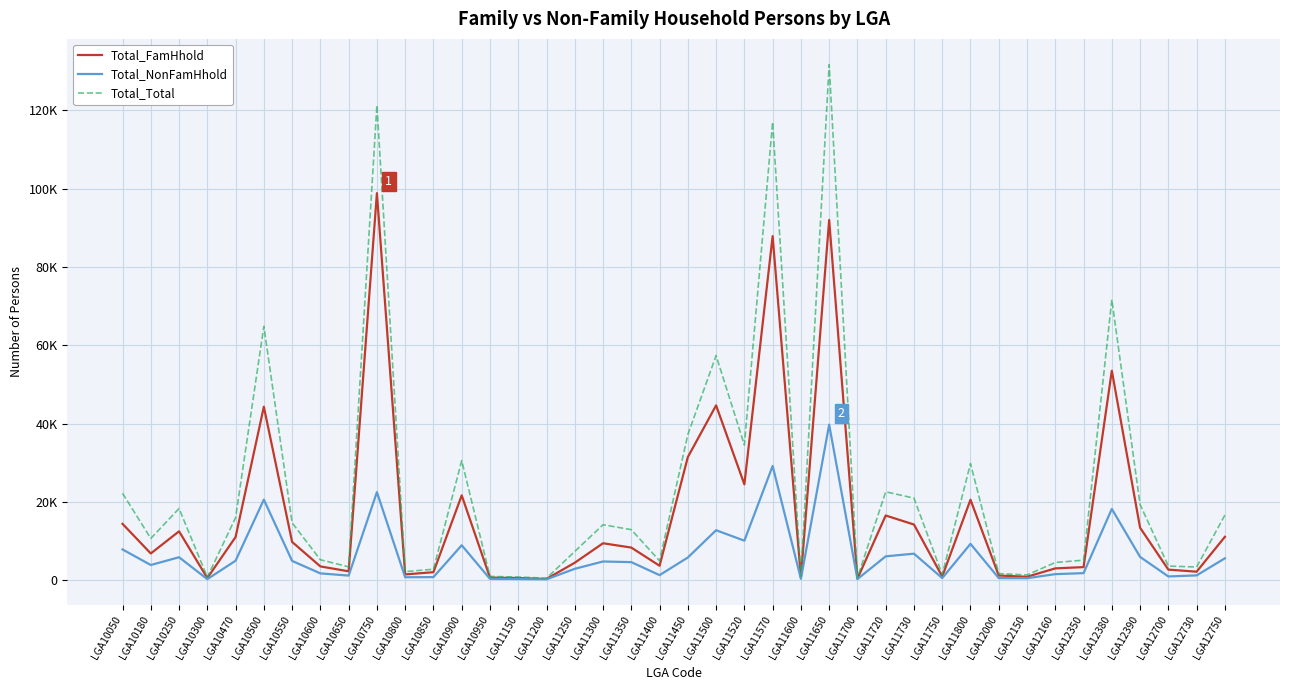

Does the chart have visible grid lines?

Yes